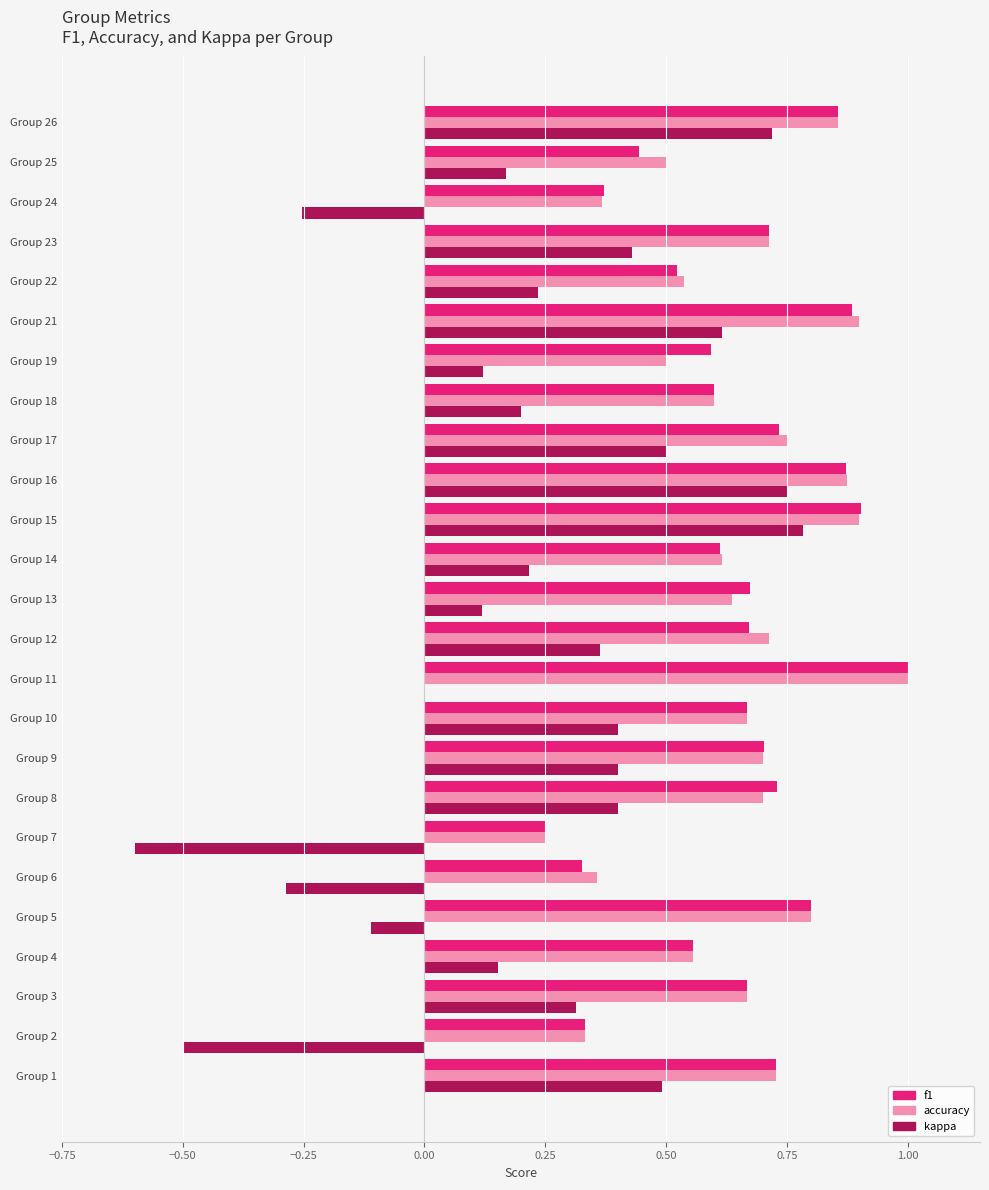

What is the total value across all series at Group 18?

1.4